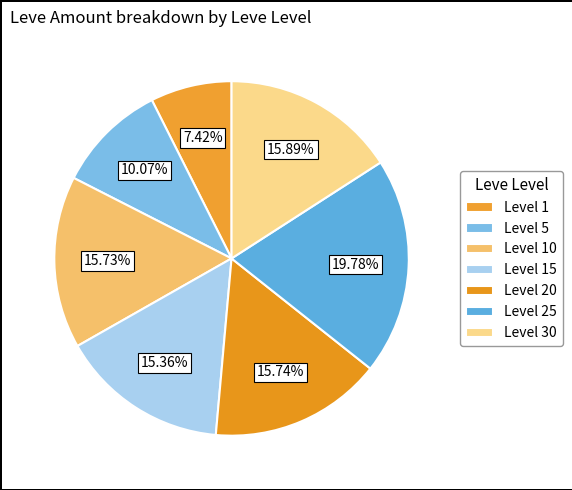

Count the number of slices in the pie.

7